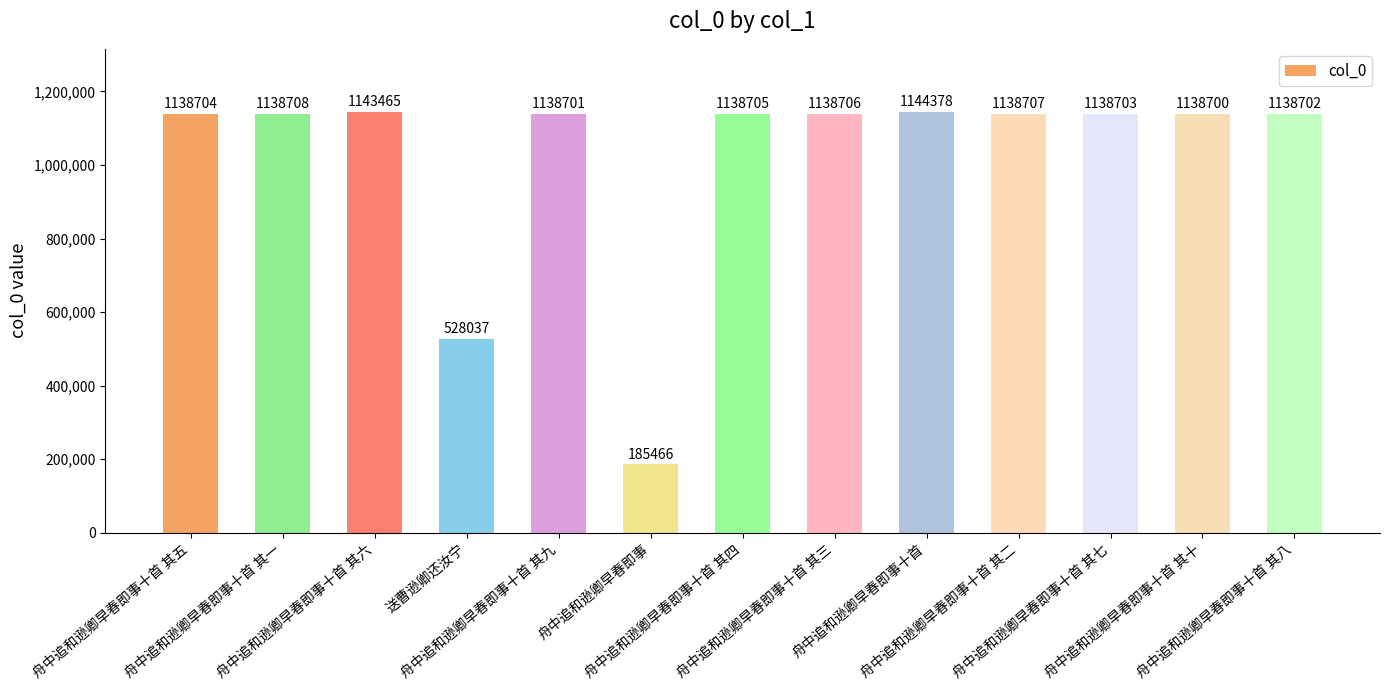

Approximately how many times larger is the value at 舟中追和逊卿早春即事十首 其五 compared to 舟中追和逊卿早春即事十首 其四?

1.0